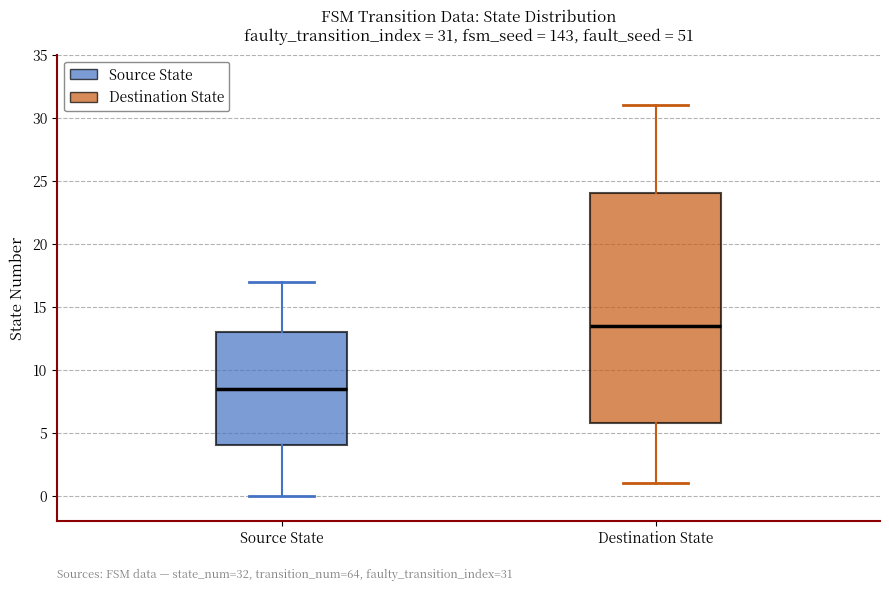

Which box is the tallest, from its lower edge to its upper edge?

Destination State